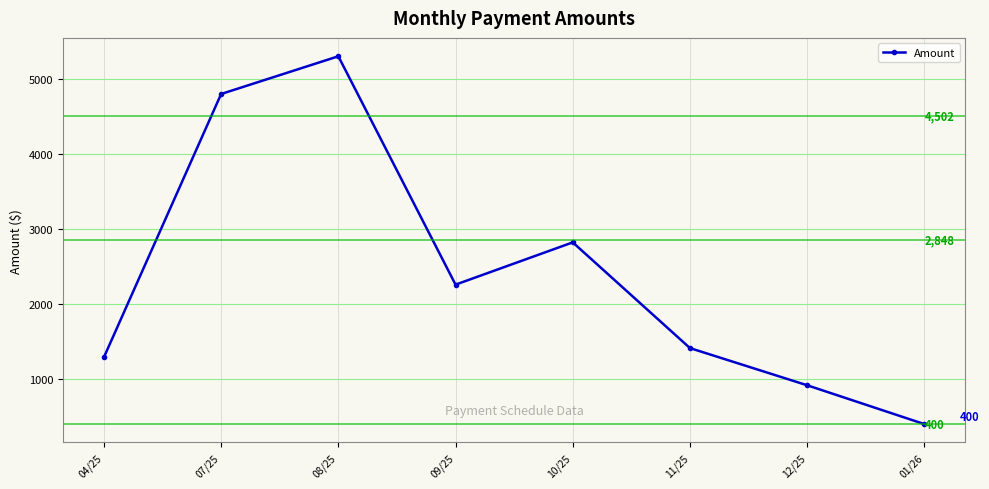

What position from the right is 12/25?

2